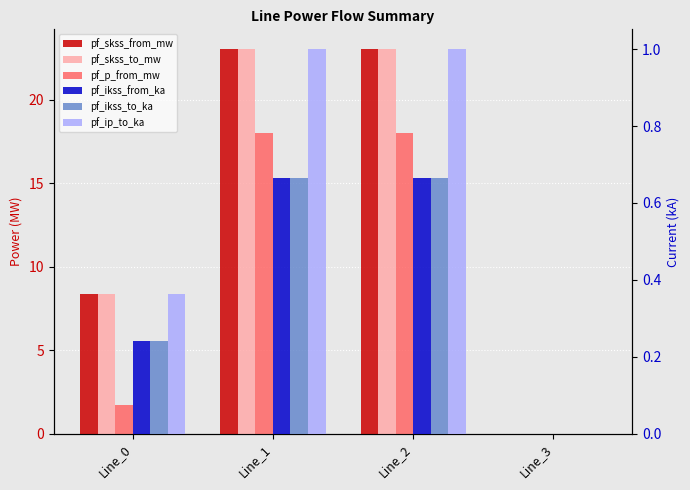

Are the bars horizontal?

No